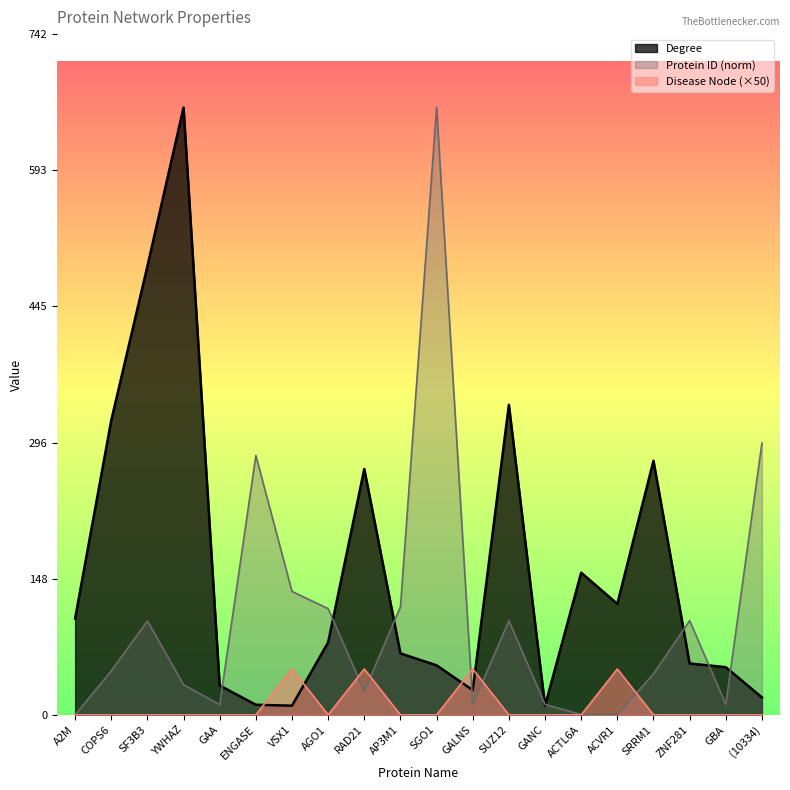

The value of Protein ID at ZNF281 is 35.1. True or false?

False